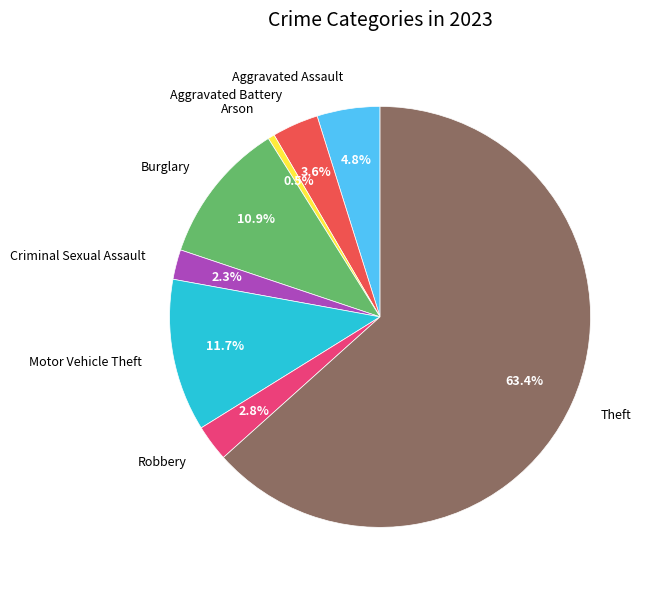

Which has a higher value, Aggravated Battery or Criminal Sexual Assault?

Aggravated Battery